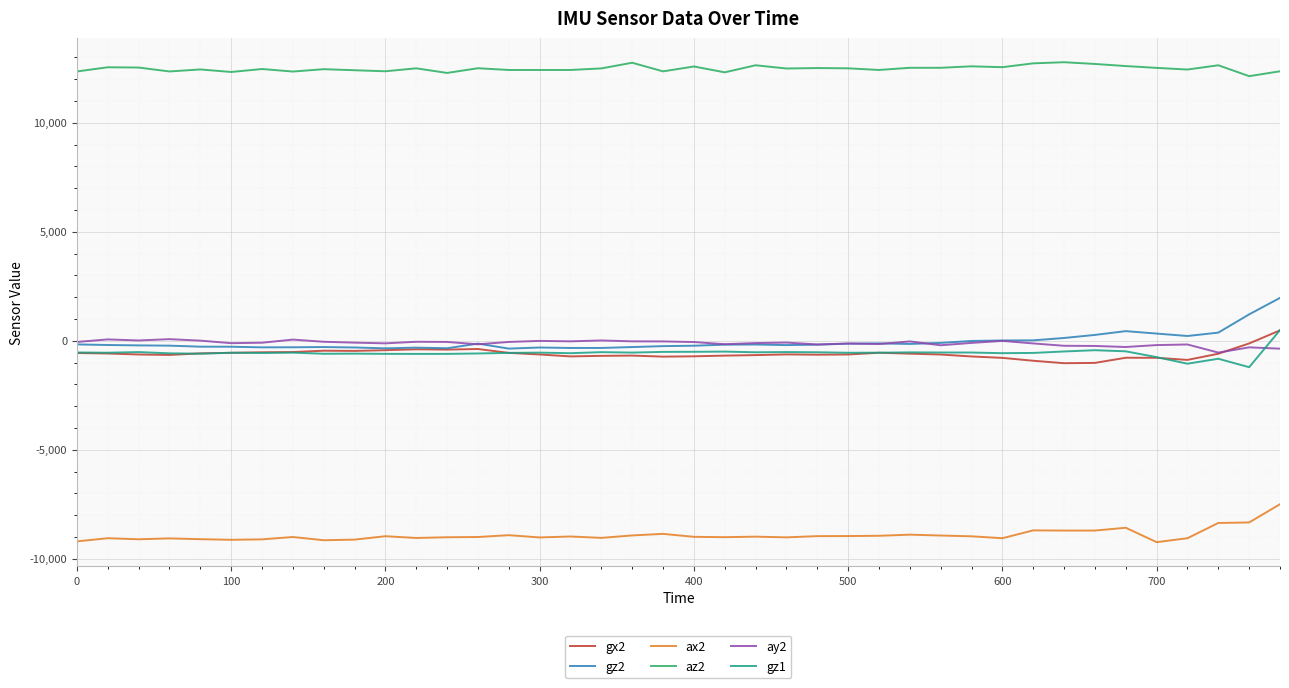

What is the lowest value of the ax2 series?

-9240